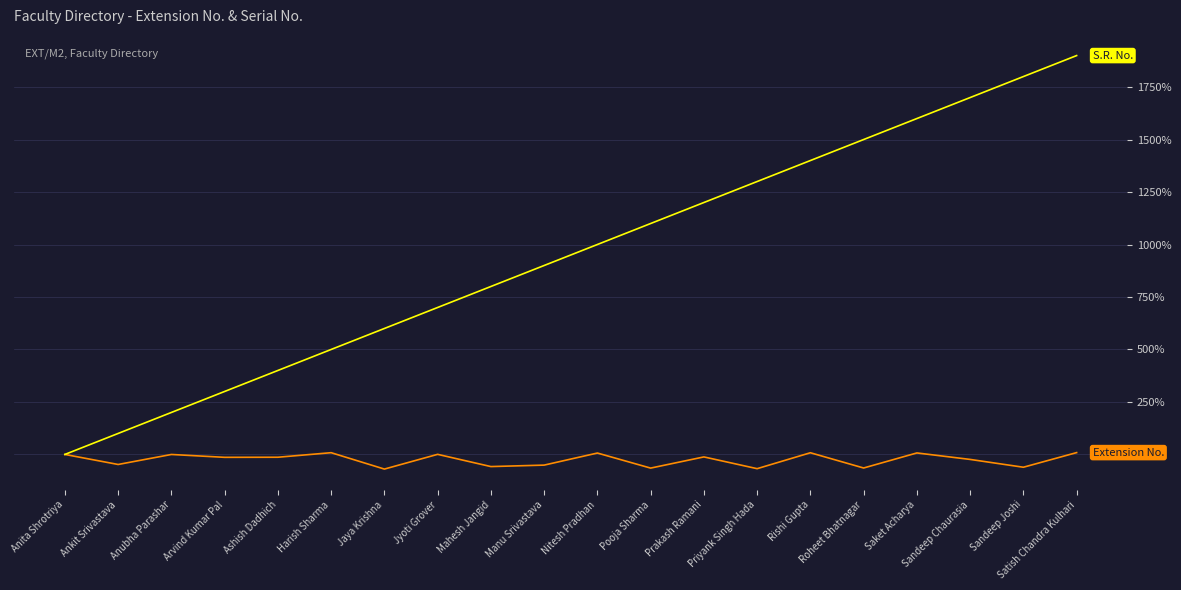

At which category is the sum across all series the highest?

Satish Chandra Kulhari